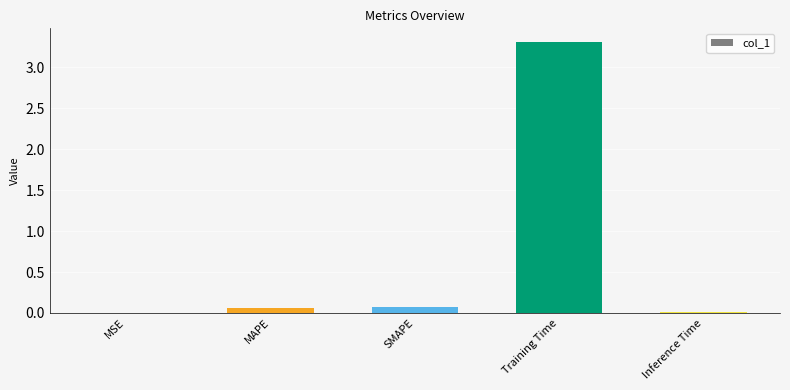

What is the sum of all values?

3.5